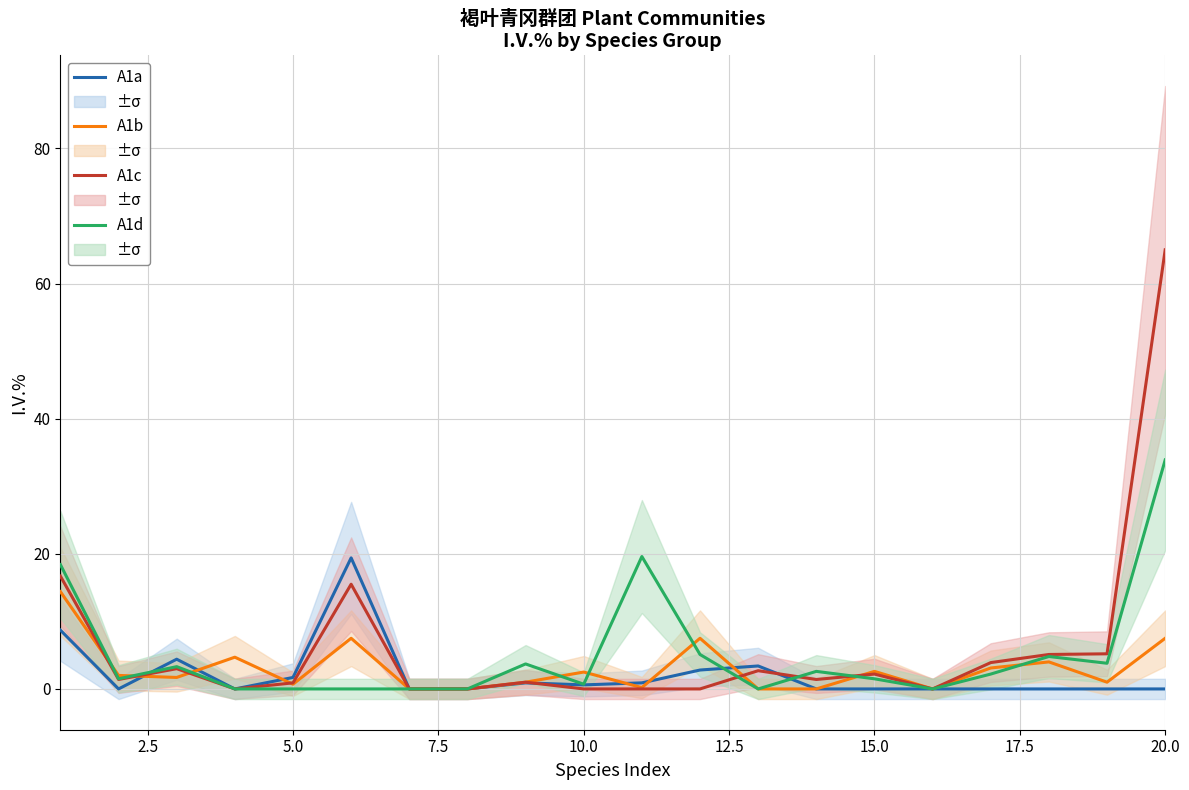

Does the chart have visible grid lines?

Yes